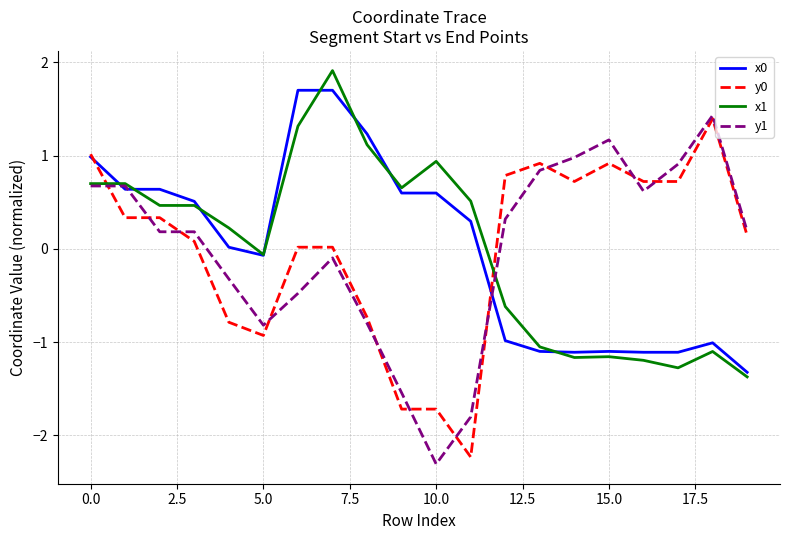

What is the minimum value shown in the chart?

-2.3